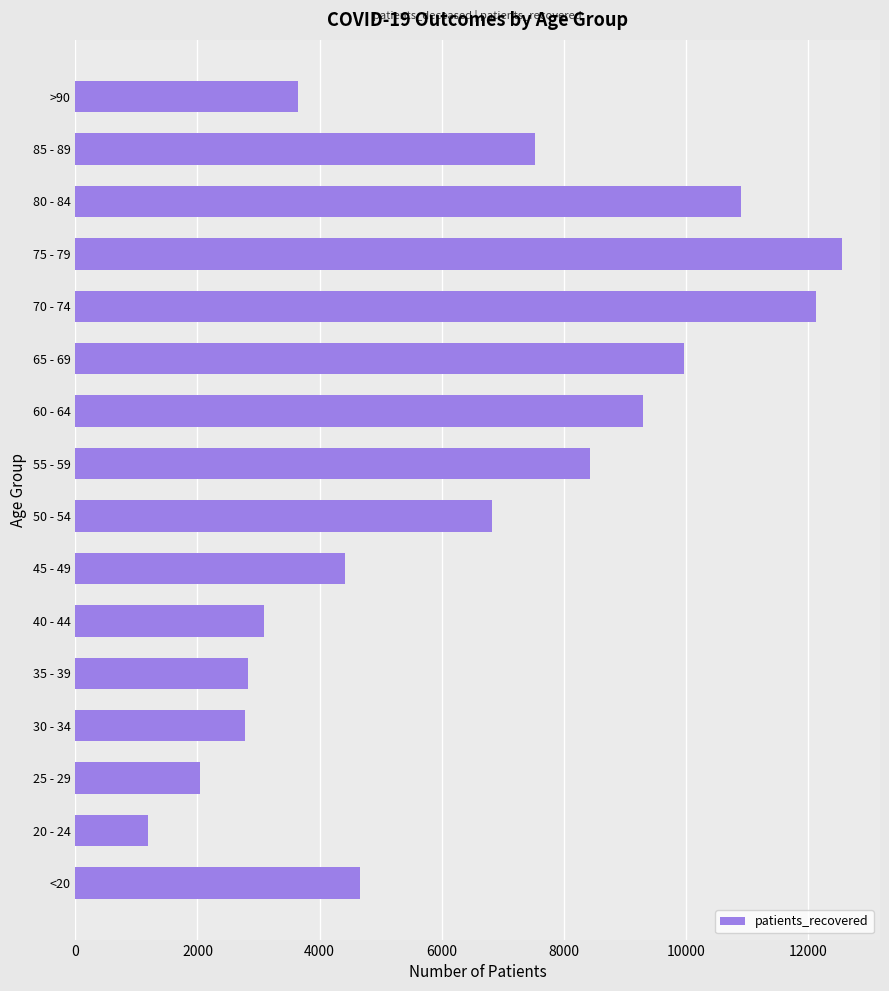

What is the change in value from 75 - 79 to >90?

-8894